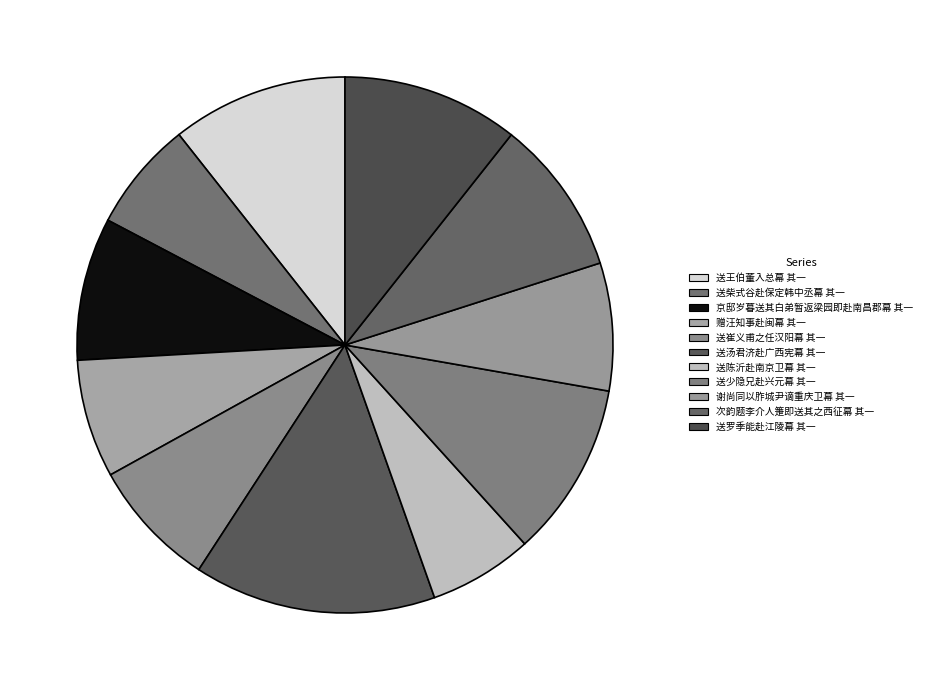

Is there any slice that represents more than half of the pie?

No